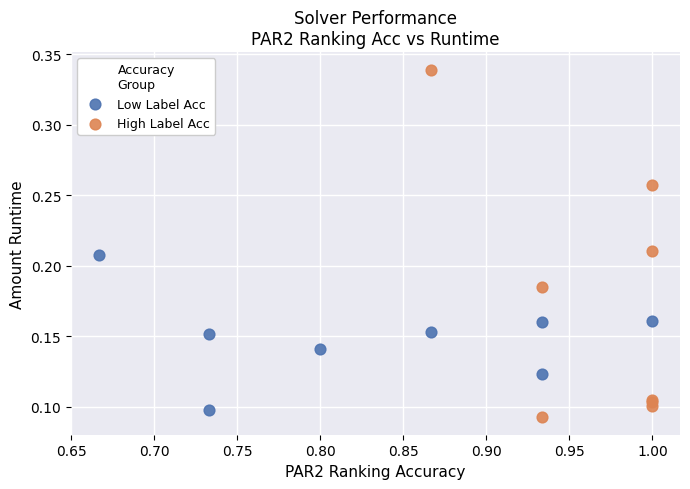

Which series reaches the maximum Y coordinate?

High Label Acc